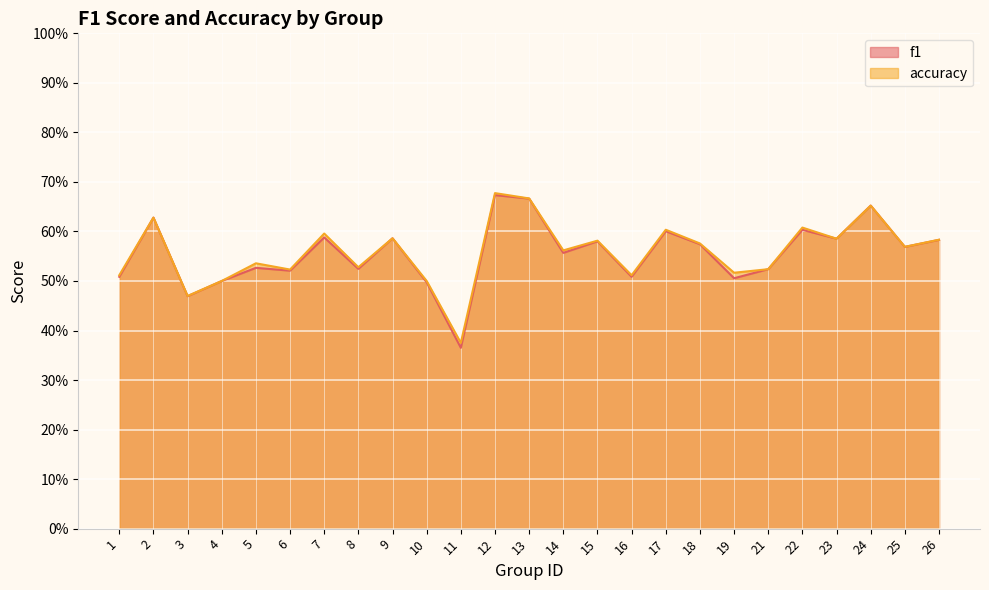

Rank the series by their maximum value, from highest to lowest.

accuracy, f1